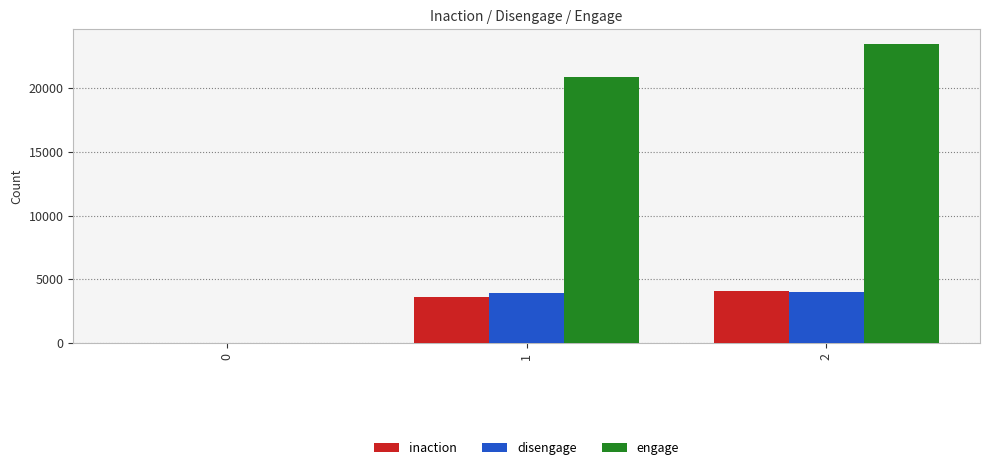

What is the highest value of the engage series?

23453